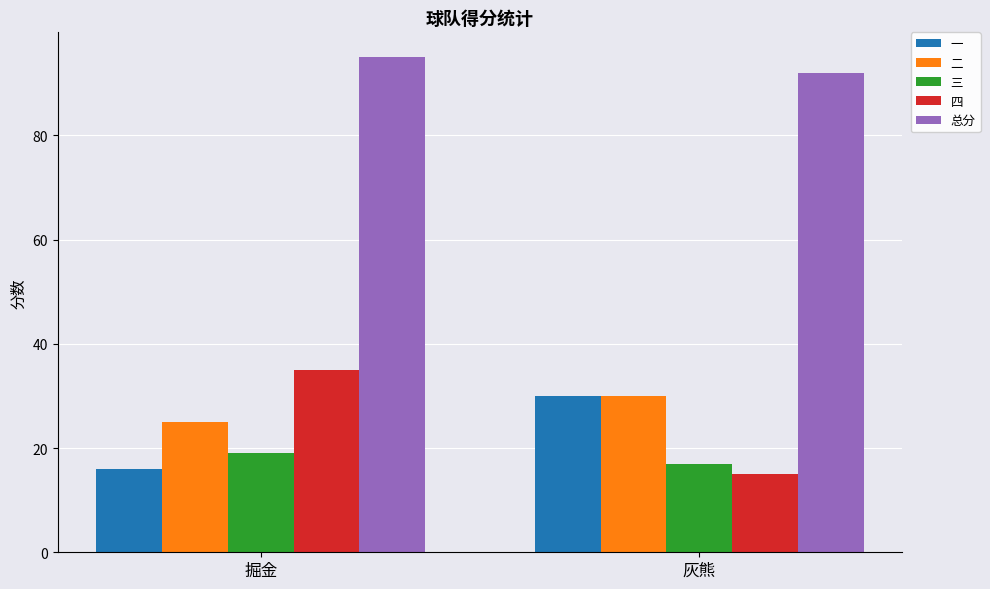

What is the greatest value displayed?

95